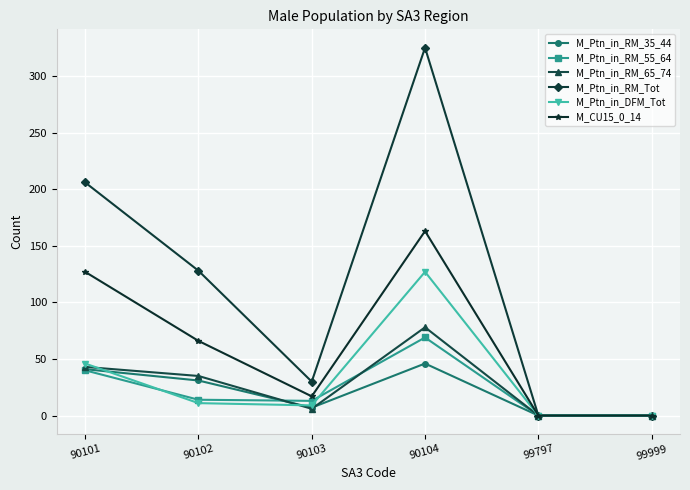

Which category has the highest value in the M_Ptn_in_DFM_Tot series?

90104